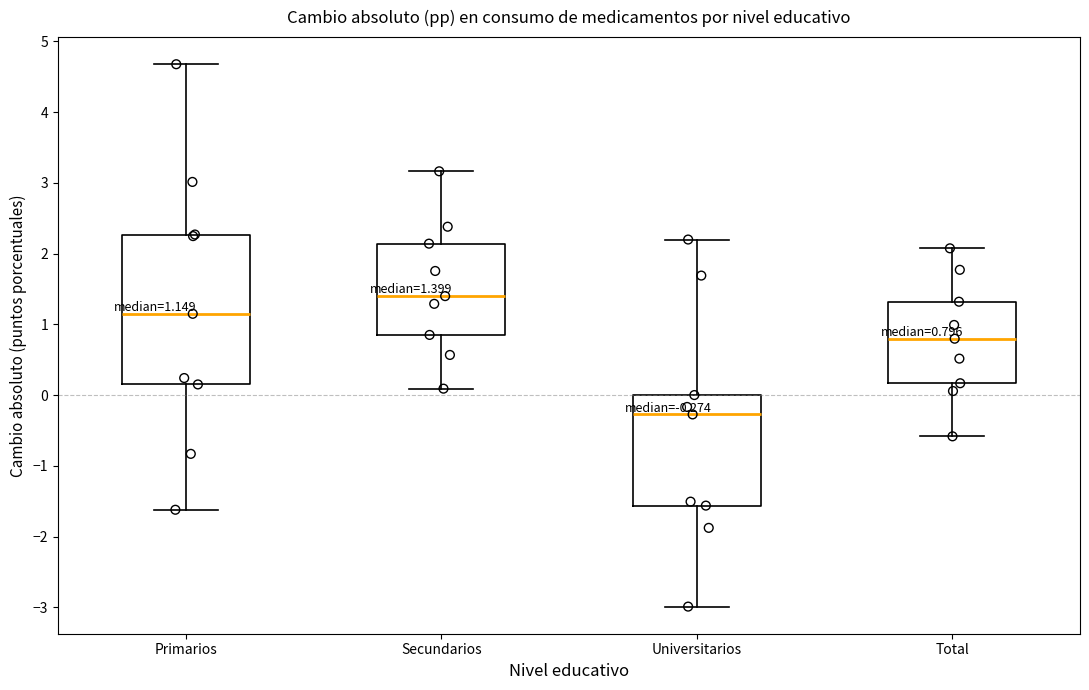

Which box's median line is the highest?

Secundarios